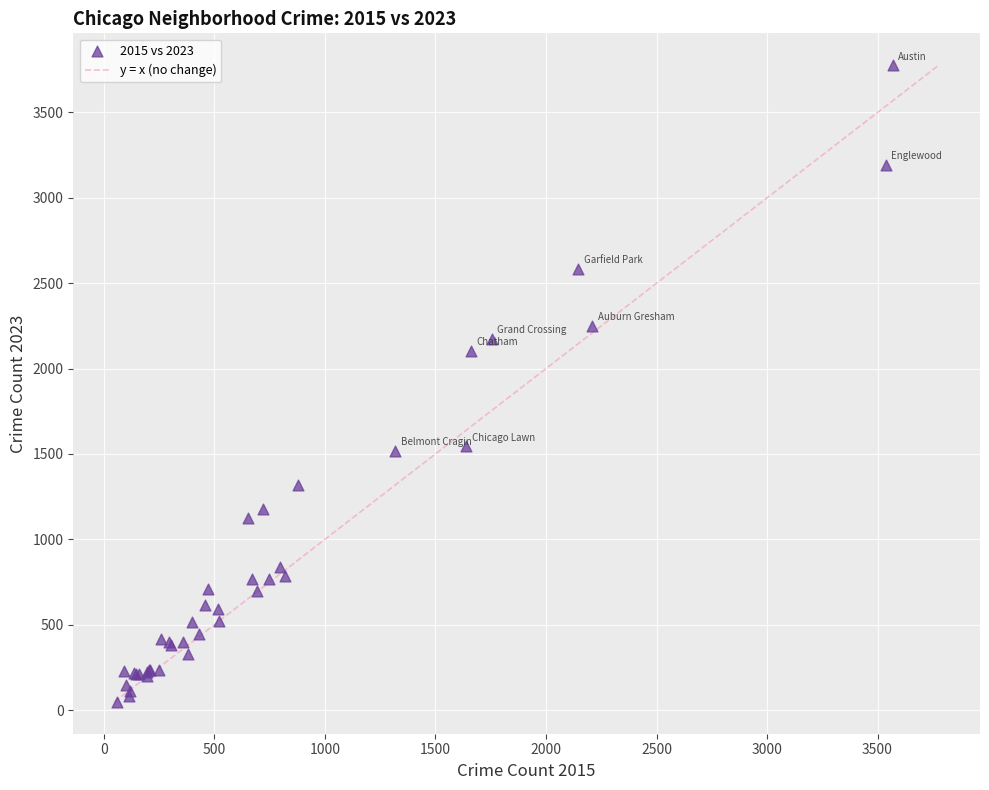

What Y value in the scatter plot is closest to 1912?

2103